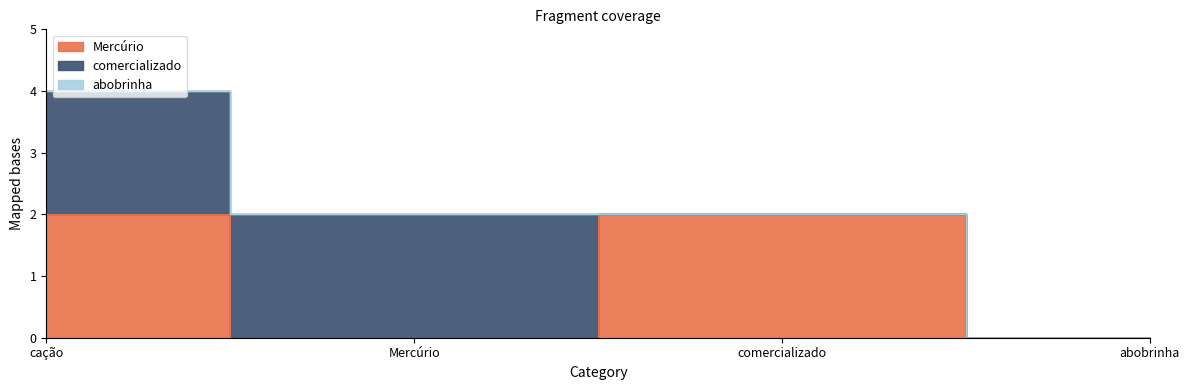

Count the Mercúrio values in the range 0 to 2.

4